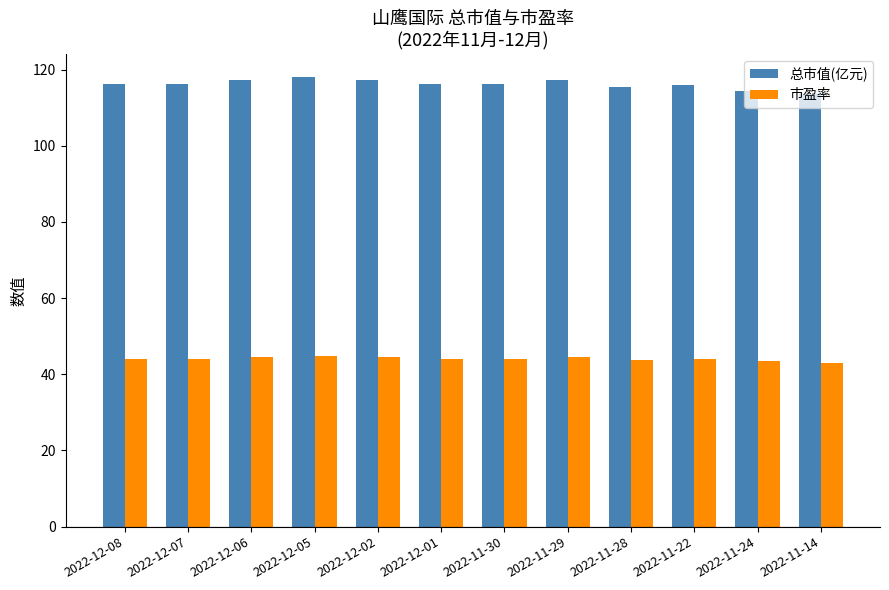

What is the highest value of the 市盈率 series?

44.8